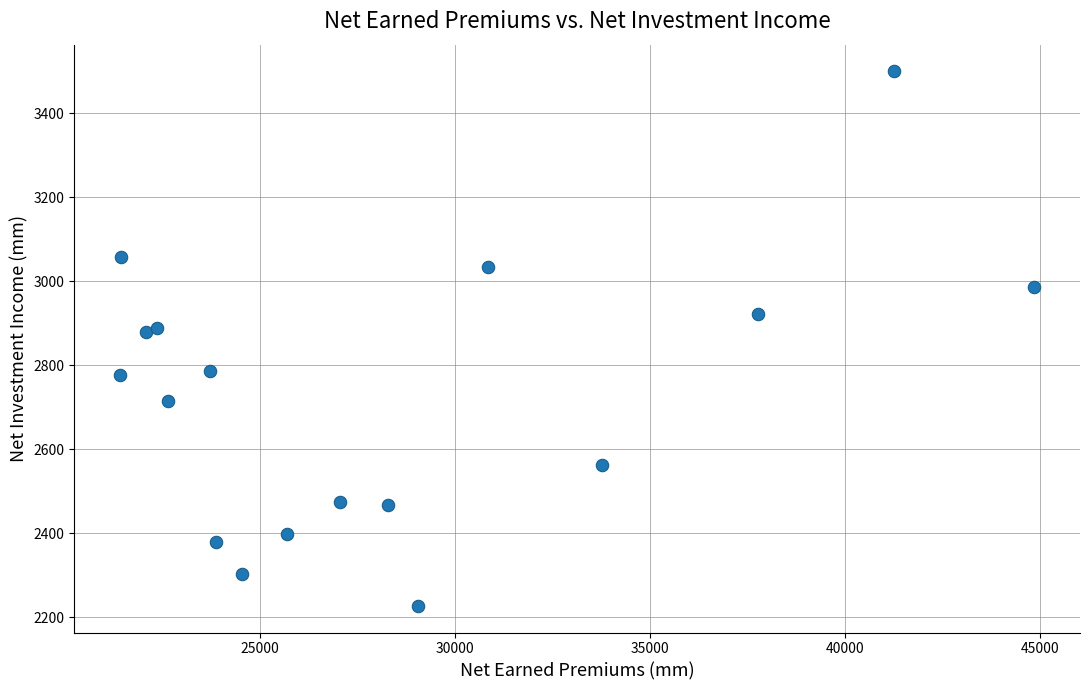

What is the range of X values (max minus min)?

23432.6